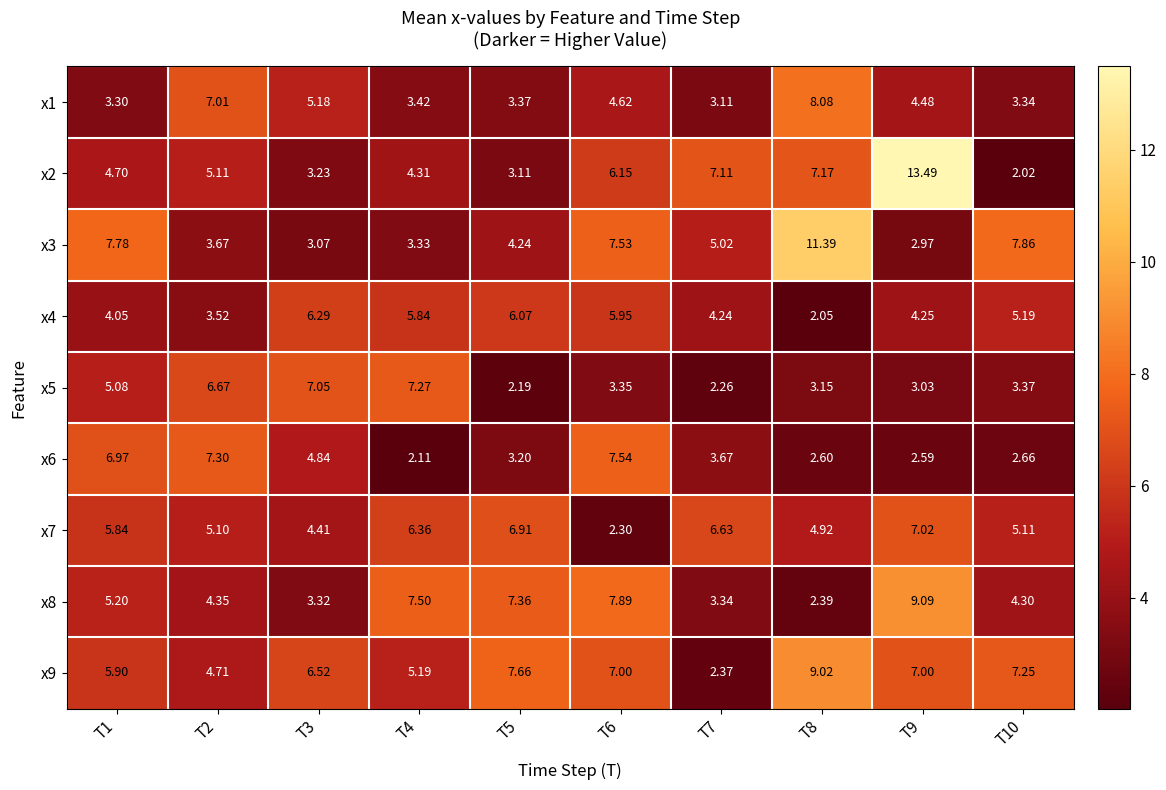

Is the value of x8 at T1 greater than the value of x9 at T2?

Yes